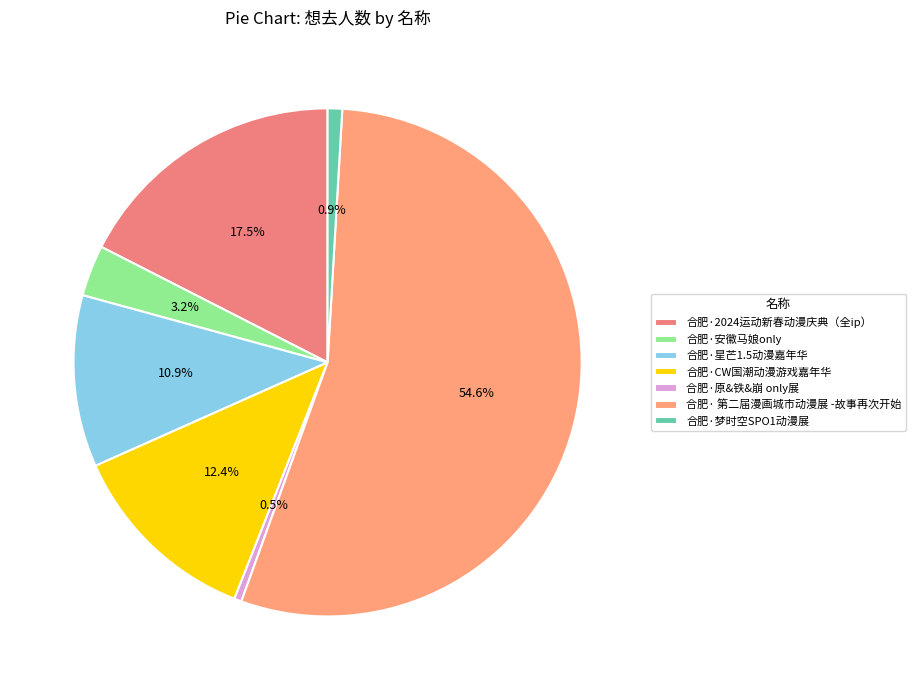

The 合肥·梦时空SPO1动漫展 slice represents 10% of the pie. True or false?

False